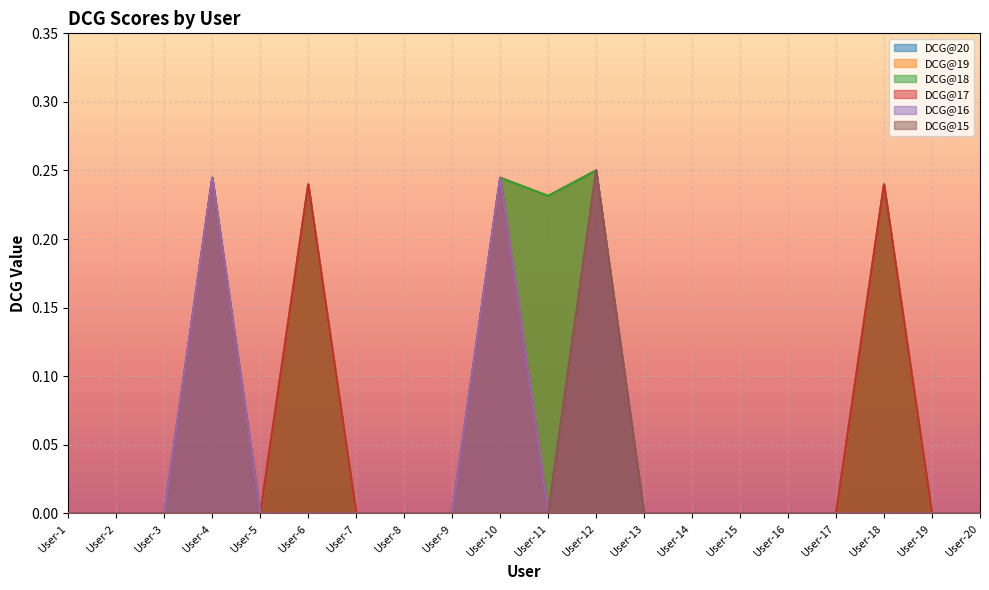

Reading left to right, list all the values displayed in this chart.

DCG@20: 0.0	0.0	0.0	0.2	0.0	0.2	0.0	0.0	0.0	0.2	0.2	0.2	0.0	0.0	0.0	0.0	0.0	0.2	0.0	0.0
DCG@19: 0.0	0.0	0.0	0.2	0.0	0.2	0.0	0.0	0.0	0.2	0.2	0.2	0.0	0.0	0.0	0.0	0.0	0.2	0.0	0.0
DCG@18: 0.0	0.0	0.0	0.2	0.0	0.2	0.0	0.0	0.0	0.2	0.2	0.2	0.0	0.0	0.0	0.0	0.0	0.2	0.0	0.0
DCG@17: 0.0	0.0	0.0	0.2	0.0	0.2	0.0	0.0	0.0	0.2	0.0	0.2	0.0	0.0	0.0	0.0	0.0	0.2	0.0	0.0
DCG@16: 0.0	0.0	0.0	0.2	0.0	0.0	0.0	0.0	0.0	0.2	0.0	0.2	0.0	0.0	0.0	0.0	0.0	0.0	0.0	0.0
DCG@15: 0.0	0.0	0.0	0.0	0.0	0.0	0.0	0.0	0.0	0.0	0.0	0.2	0.0	0.0	0.0	0.0	0.0	0.0	0.0	0.0